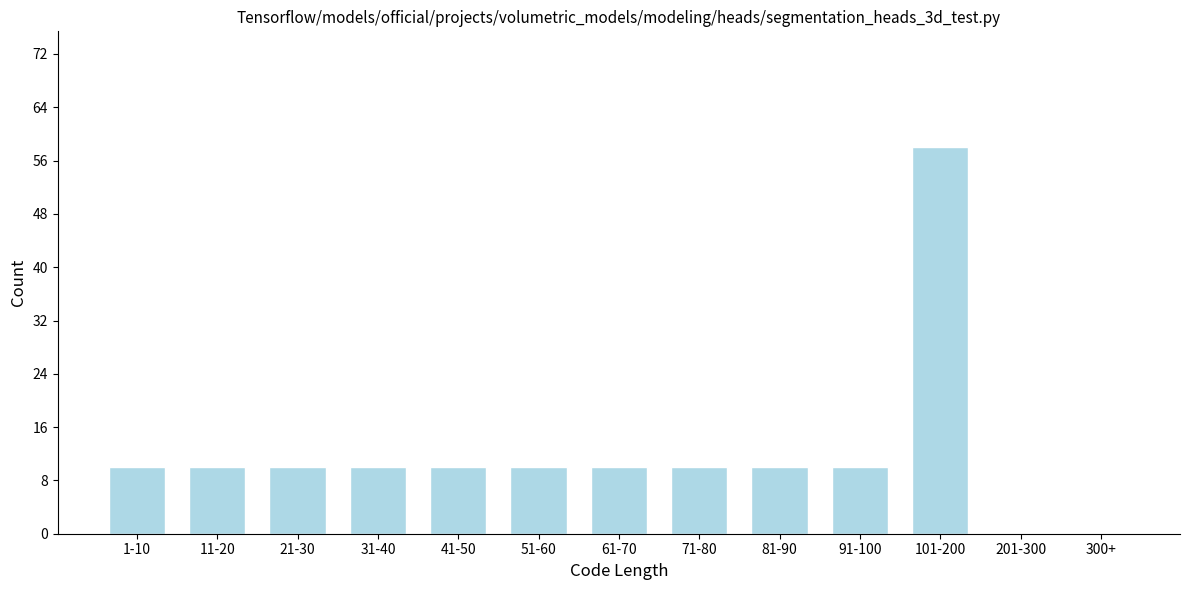

Reading right to left, extract all data points from this chart.

300+=0	201-300=0	101-200=58	91-100=10	81-90=10	71-80=10	61-70=10	51-60=10	41-50=10	31-40=10	21-30=10	11-20=10	1-10=10